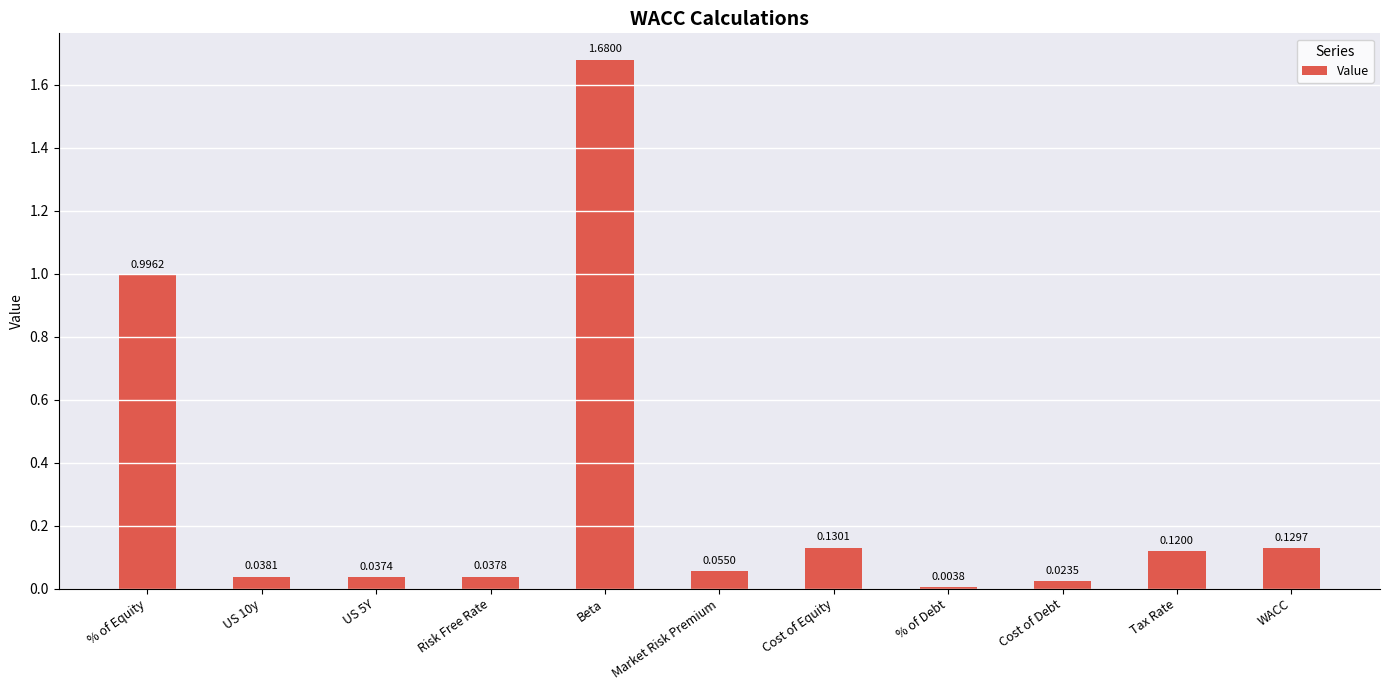

Which has a higher value, Beta or Cost of Equity?

Beta